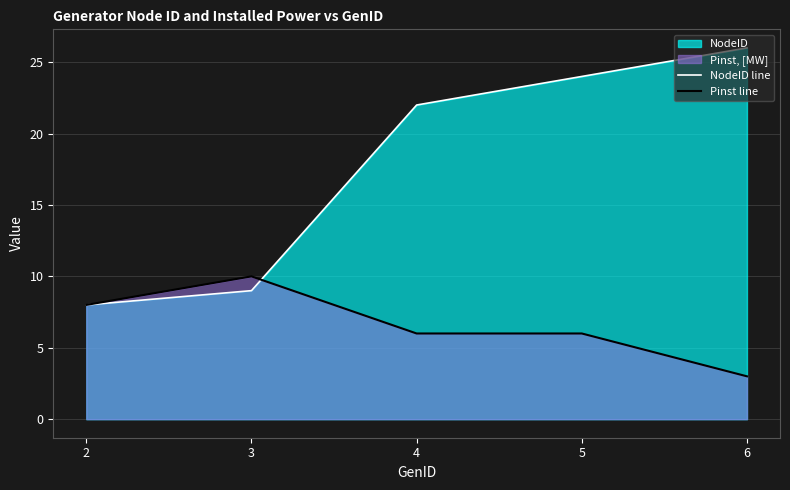

At which category is the sum across all series the highest?

5